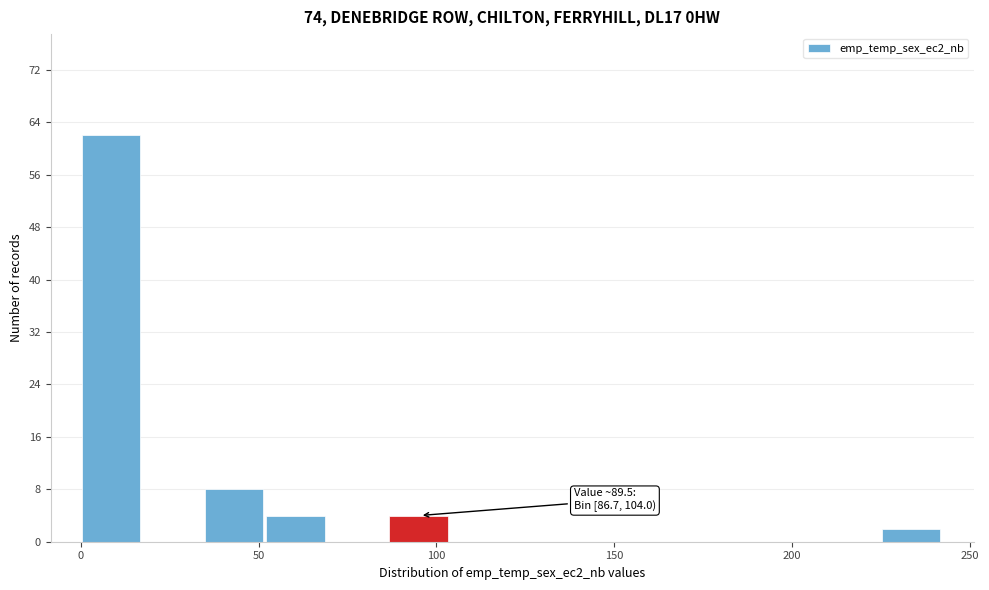

Around what value on the x-axis is the tallest bar? Give the approximate position of its centre, as read against the axis.

10